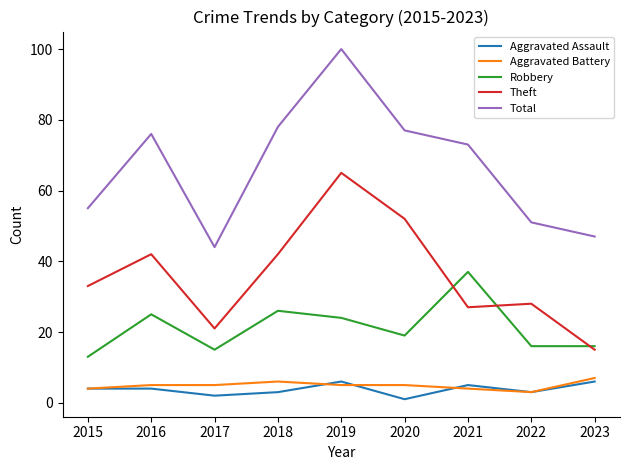

How many series are shown in this chart?

5